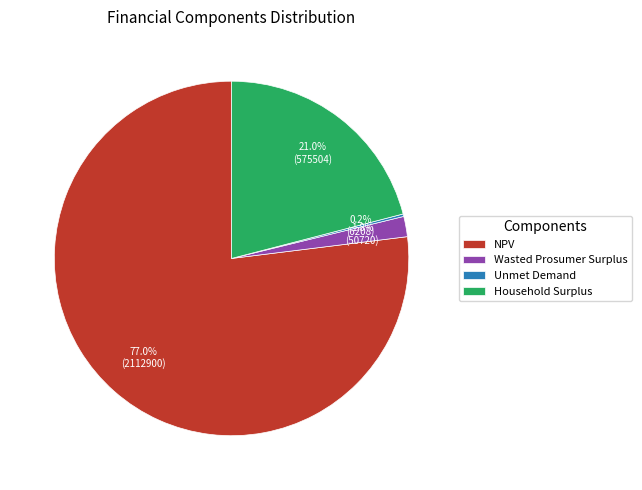

What is the largest slice in the pie chart?

NPV